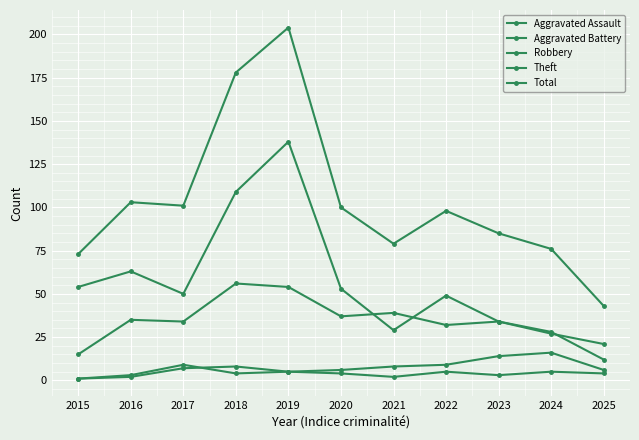

How many distinct data groups are displayed?

5